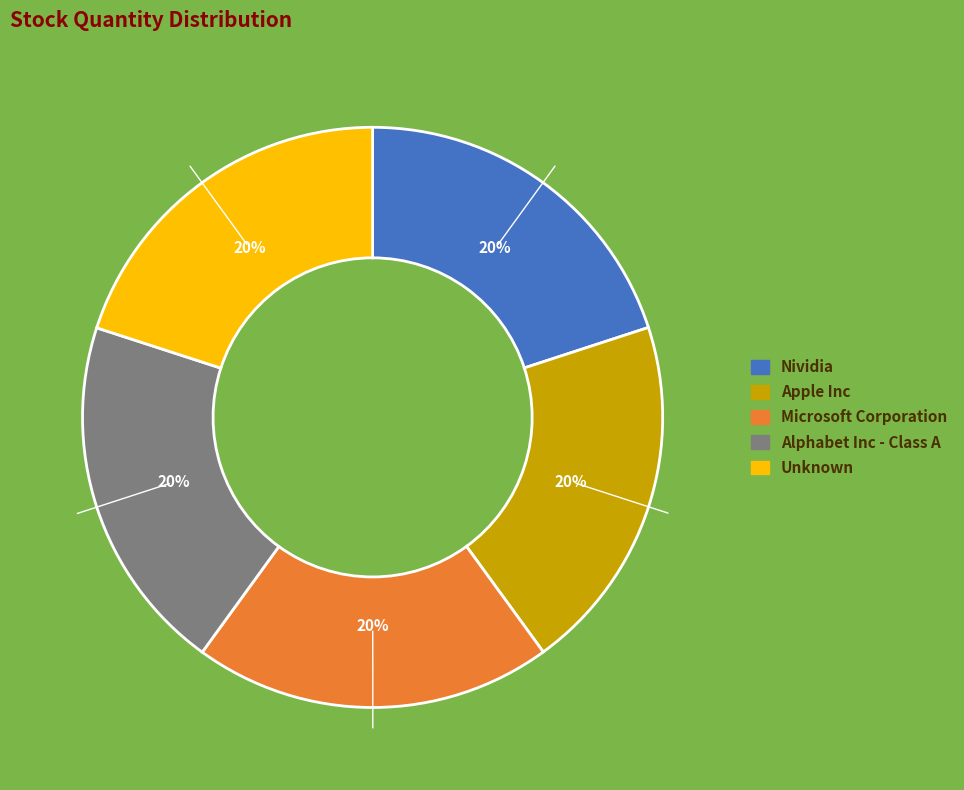

To the nearest percent, what is the average slice percentage?

20%